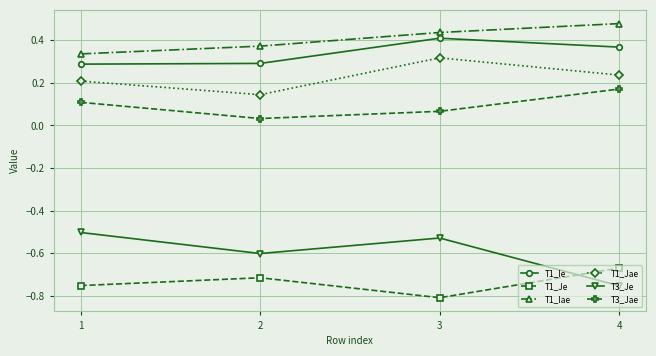

Is it true that T1_Ie equals 0.1 at 1?

False